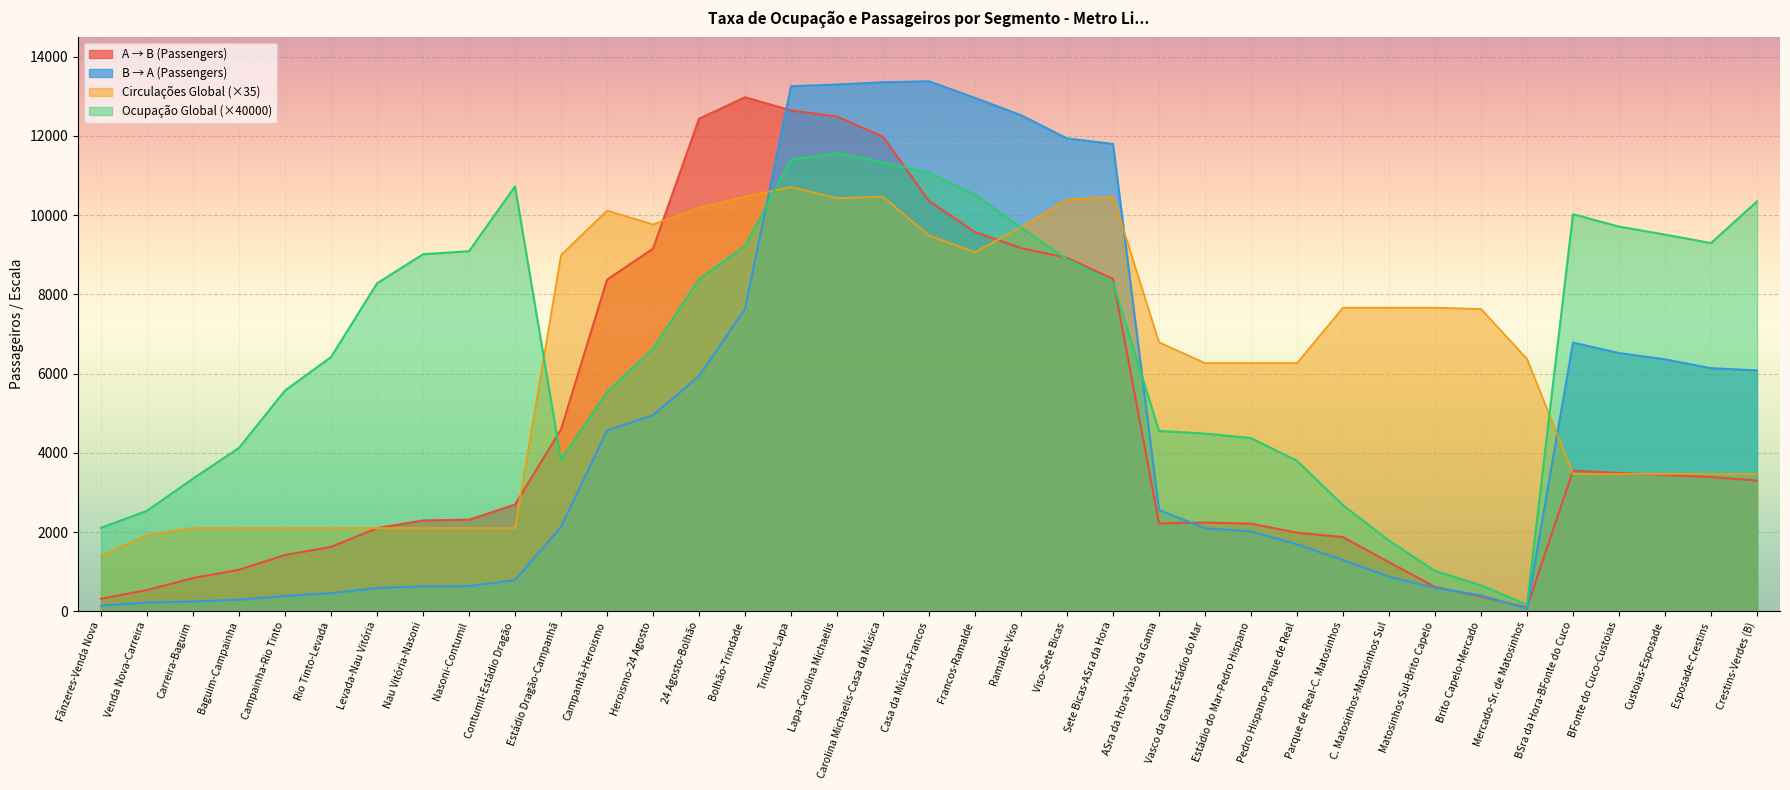

Is it true that A → B (Passengers) equals 9572.7 at Francos-Ramalde?

True